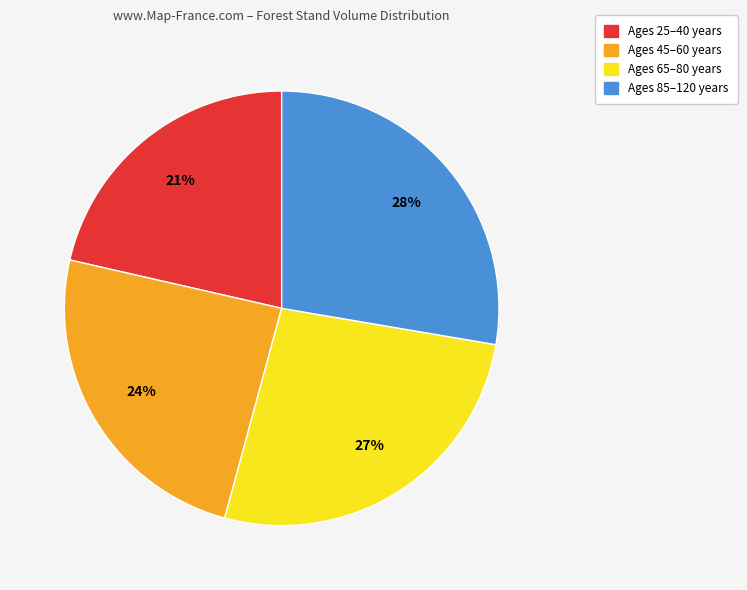

How many slices are in this pie chart?

4